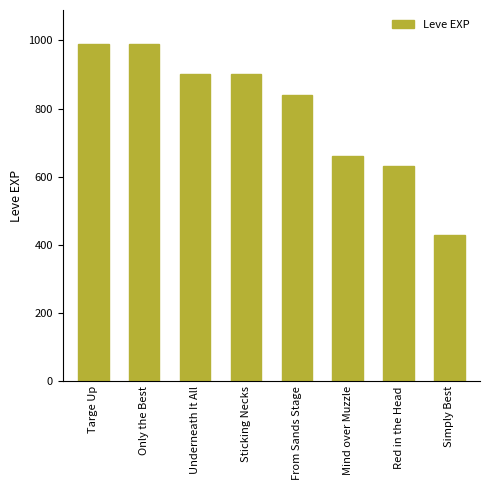

Is it true that the value at Only the Best is 990?

True